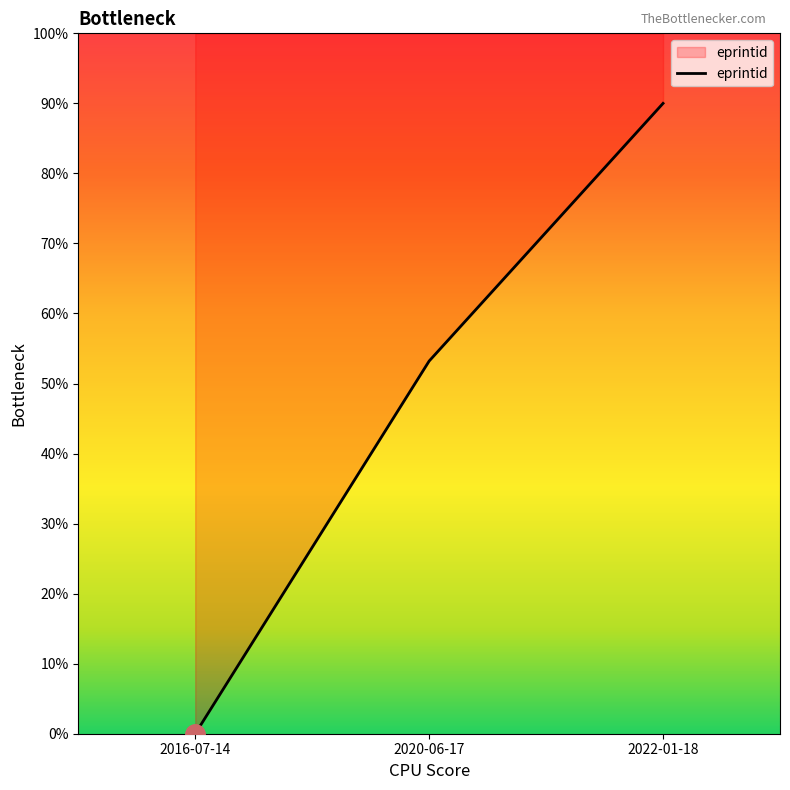

Where is the data nearest to the value 45?

2020-06-17